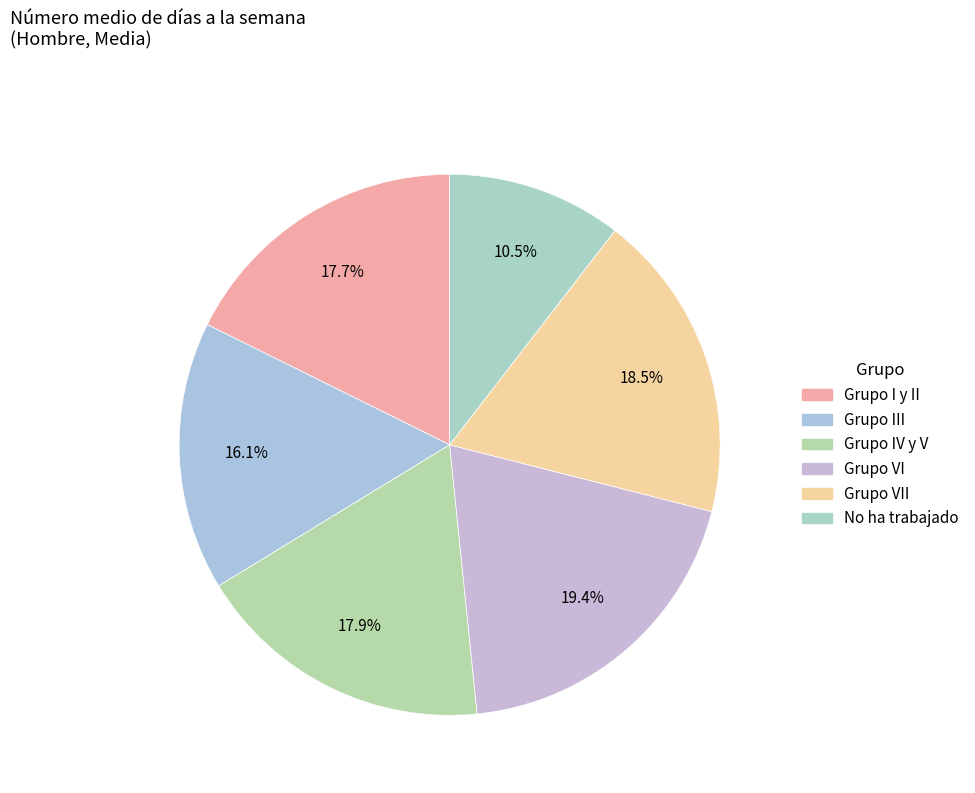

How many segments does this pie chart have?

6